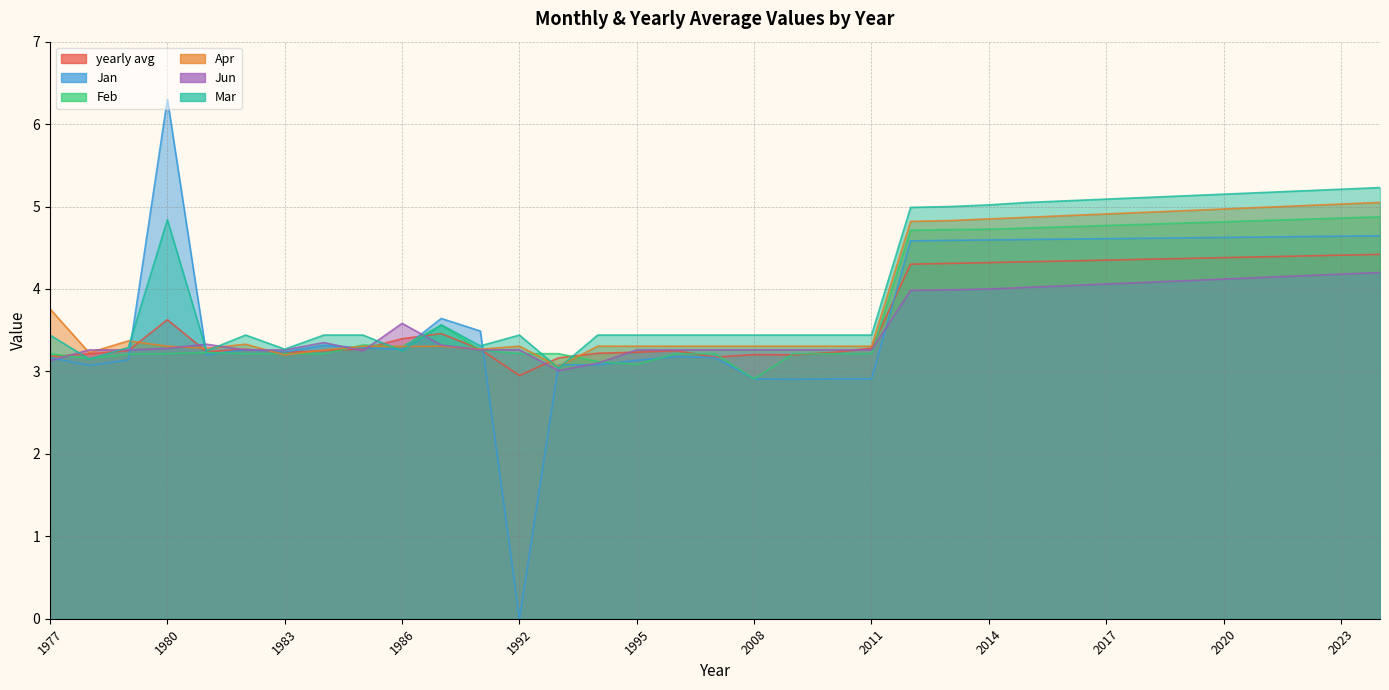

Which series has the largest total across all categories?

Mar